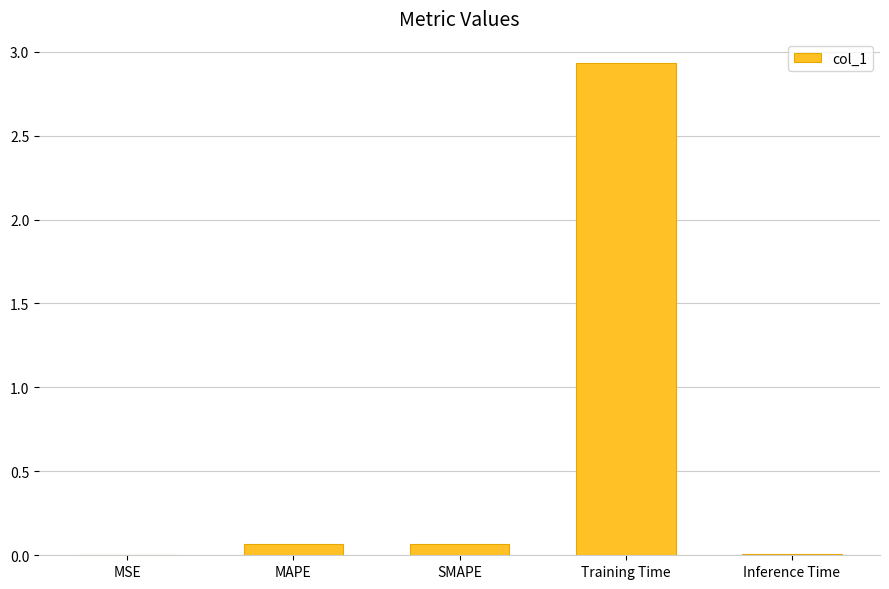

Is it true that the value at Inference Time is 0.0?

True